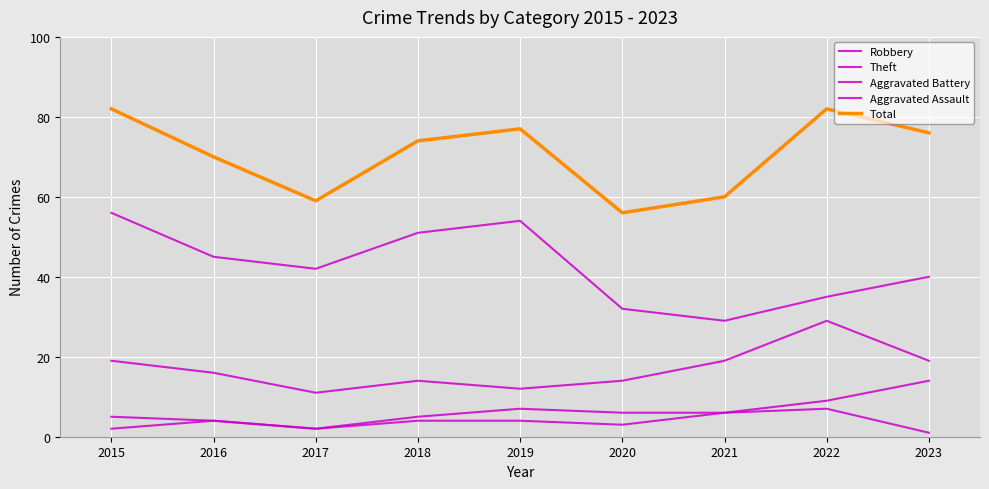

List the series in order of their peak value, lowest first.

Aggravated Assault, Aggravated Battery, Robbery, Theft, Total